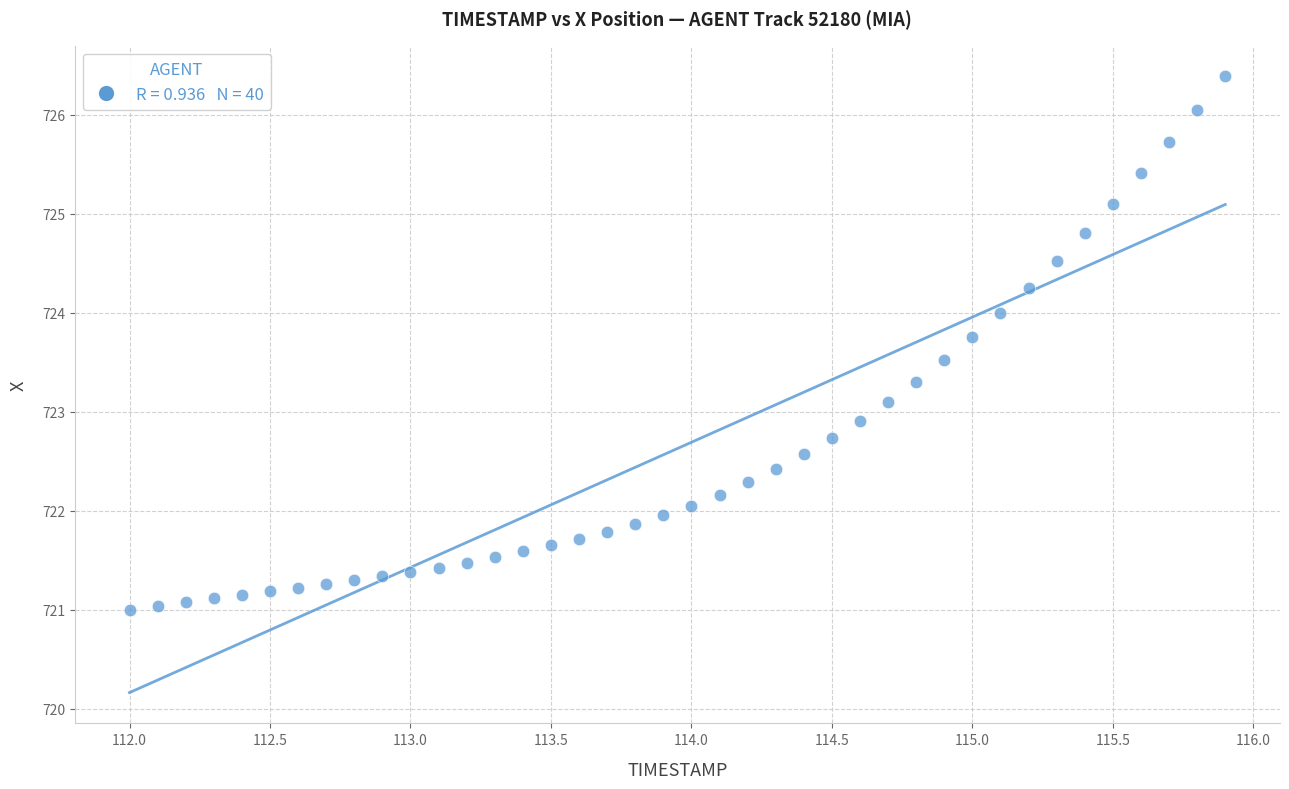

What is the range of Y values (max minus min)?

5.4